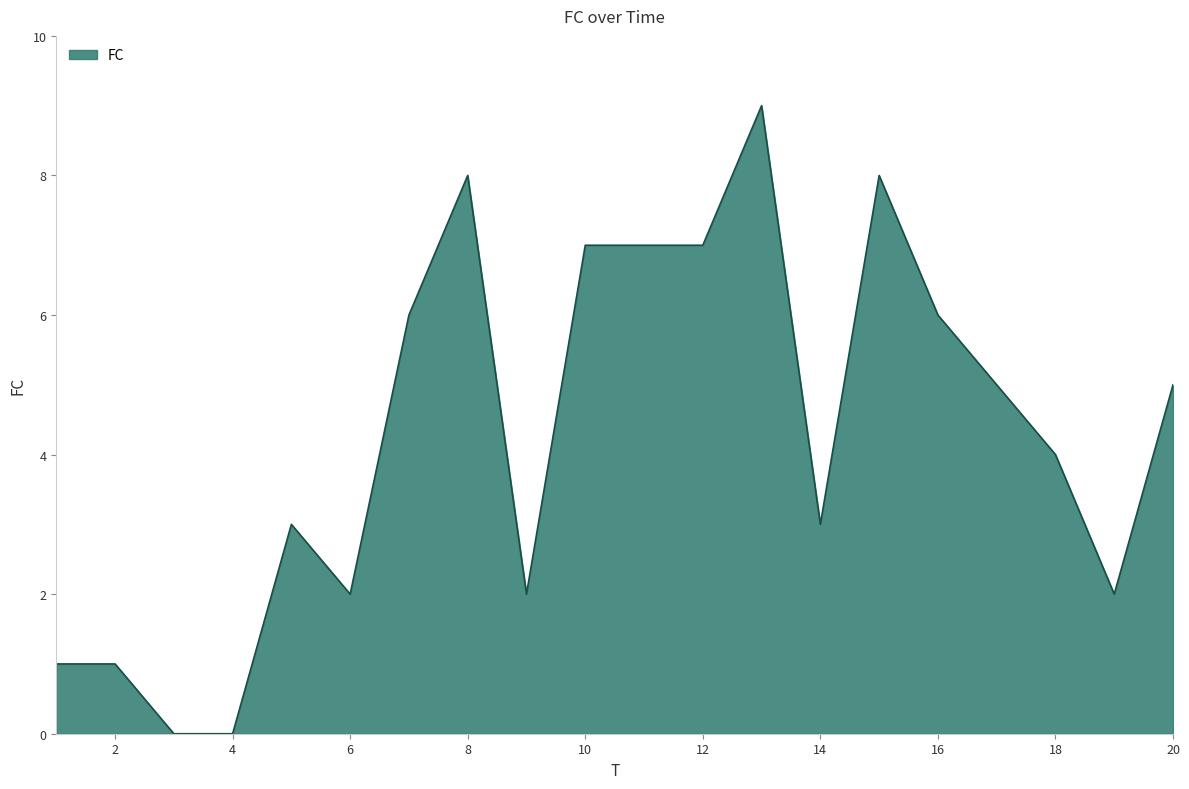

What is the difference between the maximum and minimum values?

9